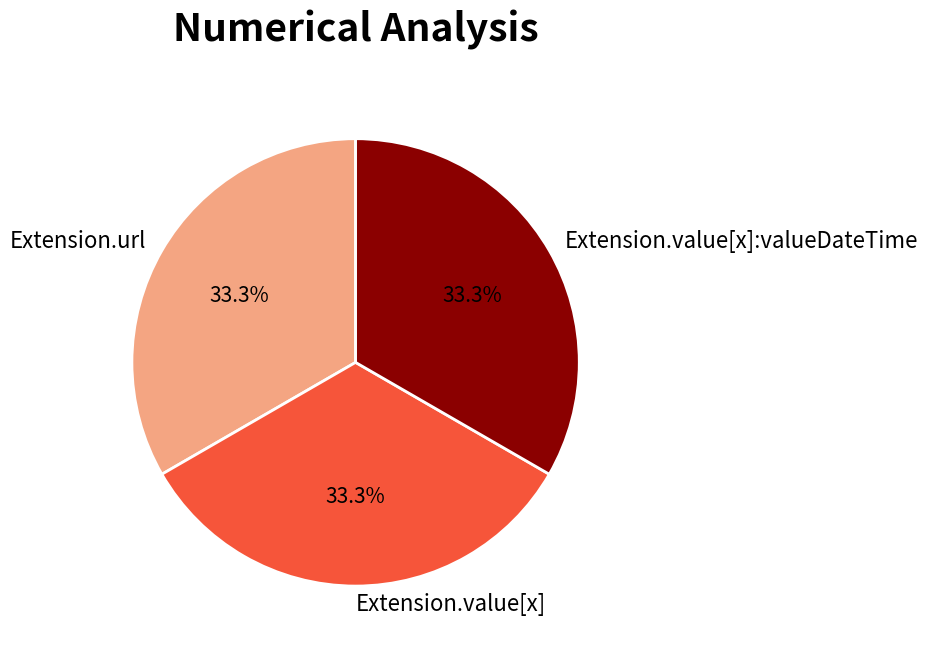

To the nearest percent, what is the difference between the largest and smallest slice percentages?

0%